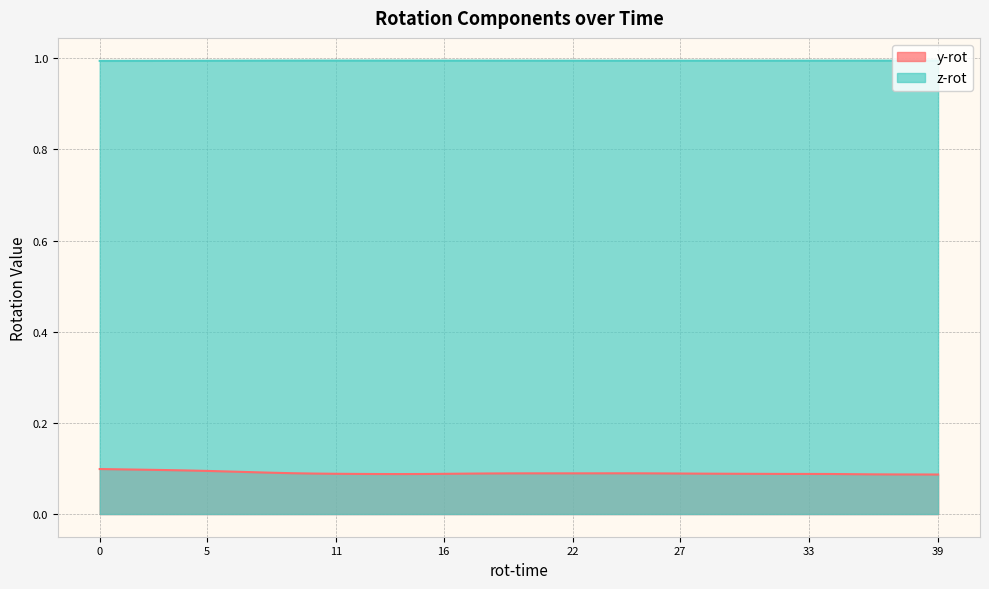

The z-rot series shows 0.4 at 33. True or false?

False